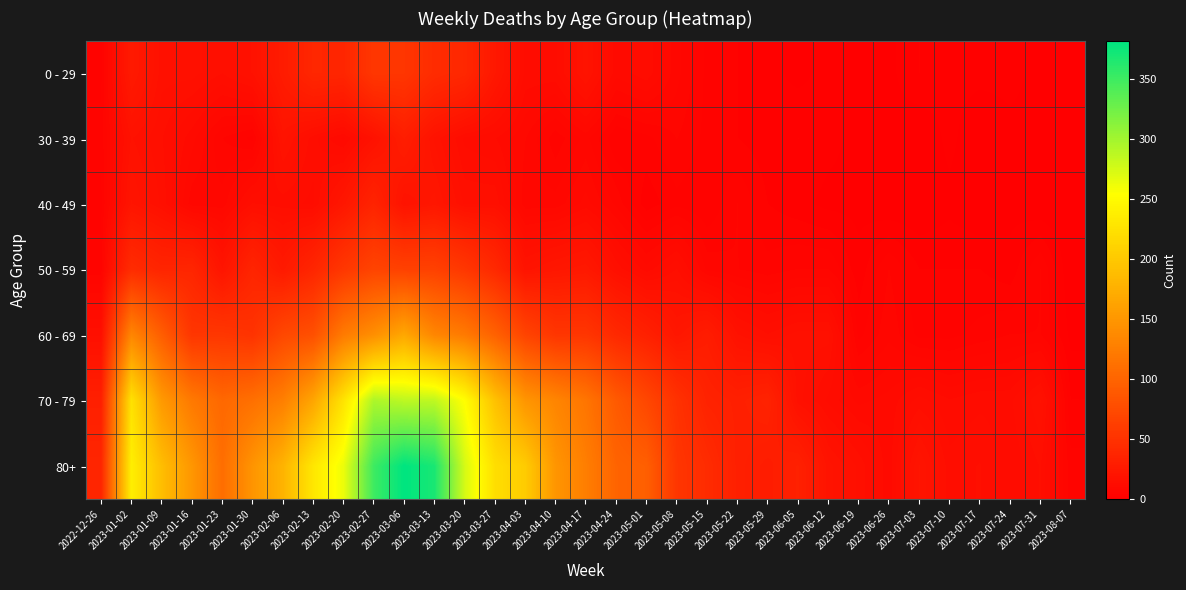

List the series in order of their peak value, lowest first.

30 - 39, 40 - 49, 0 - 29, 50 - 59, 60 - 69, 70 - 79, 80+